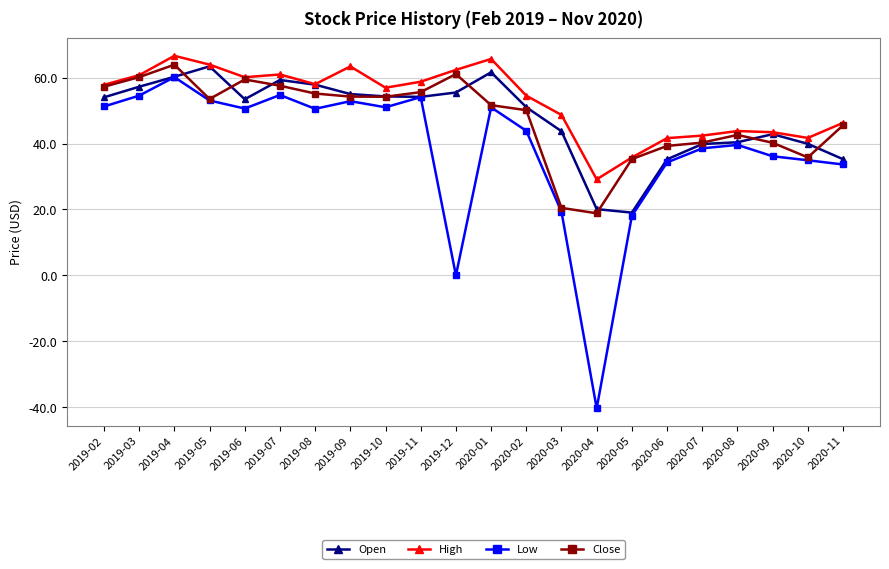

What is the maximum value for Close?

63.9